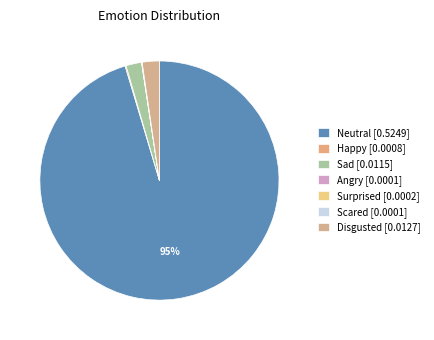

Is there any slice that represents more than half of the pie?

Yes